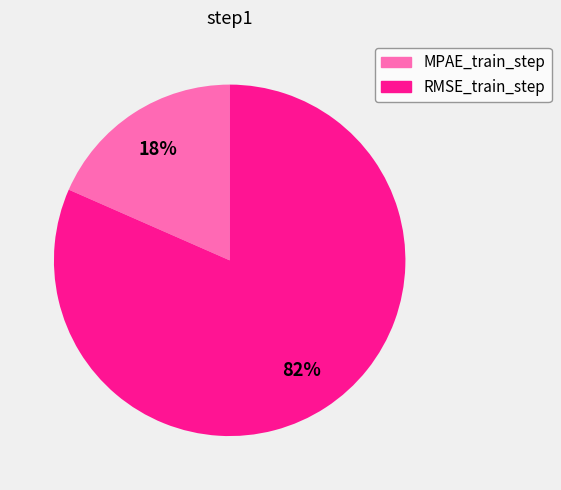

Which slice represents more than half of the pie?

RMSE_train_step